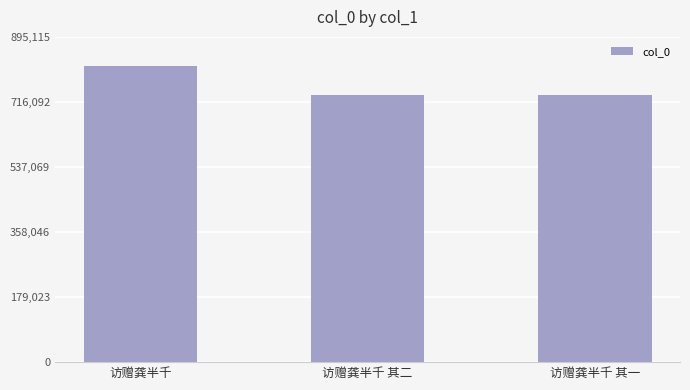

Where does the data first go above 735328?

访赠龚半千